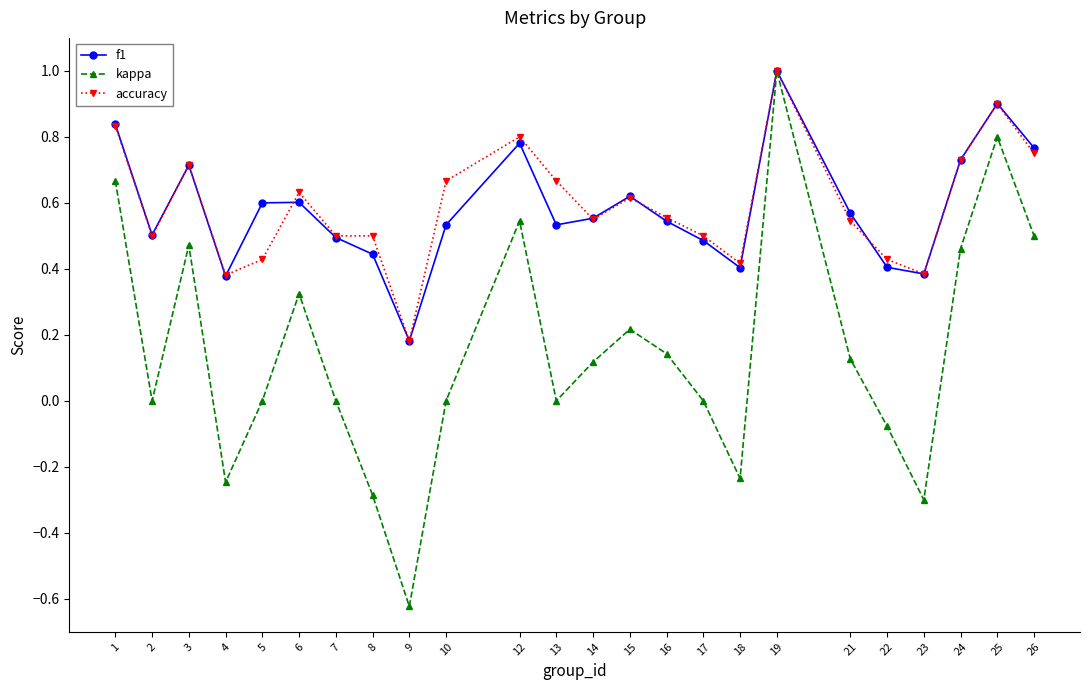

Rank the series at 8 from highest to lowest value.

accuracy, f1, kappa